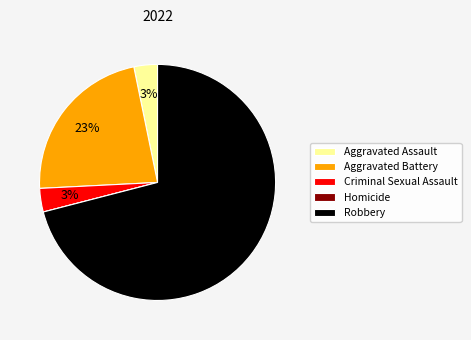

To the nearest percent, what percentage of the pie is Robbery?

71%